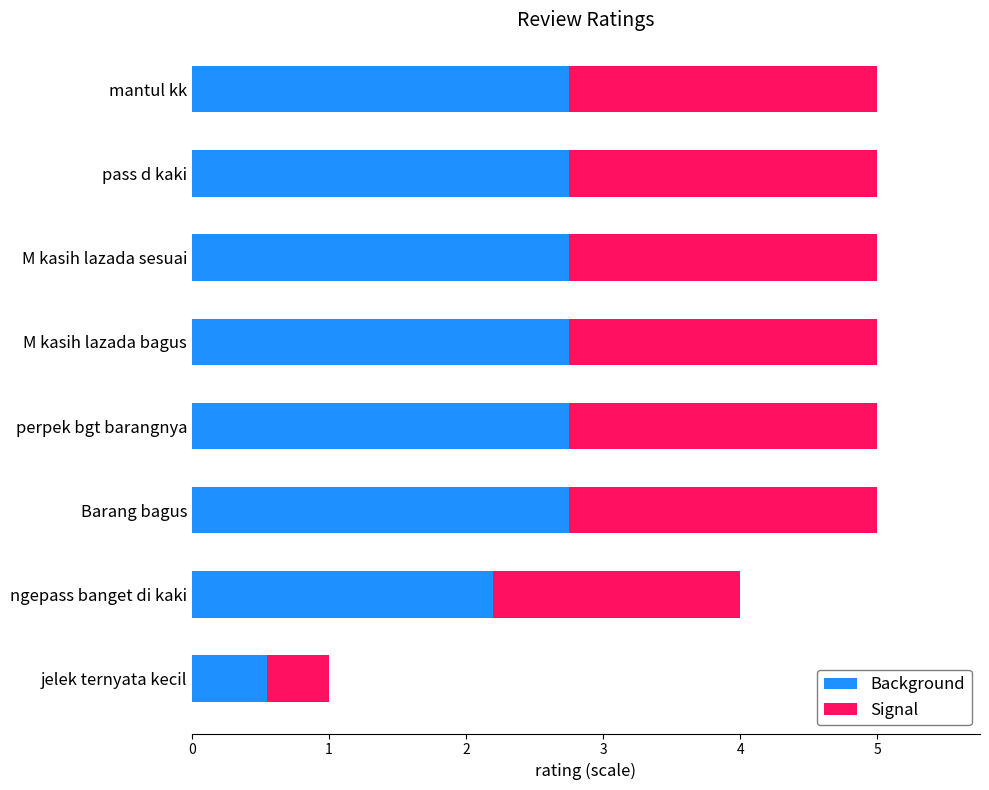

Is it true that Background equals 0.6 at jelek ternyata kecil?

True